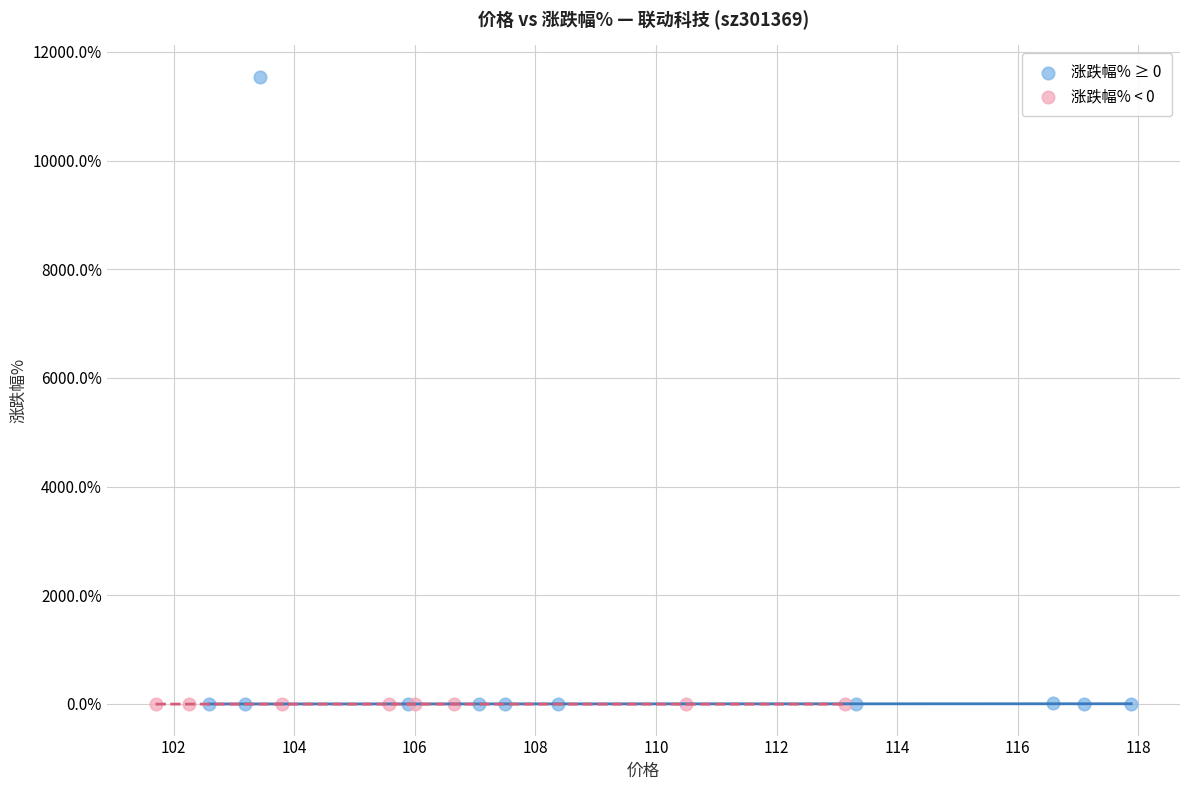

Which series has the largest Y range (max minus min)?

涨跌幅% ≥ 0